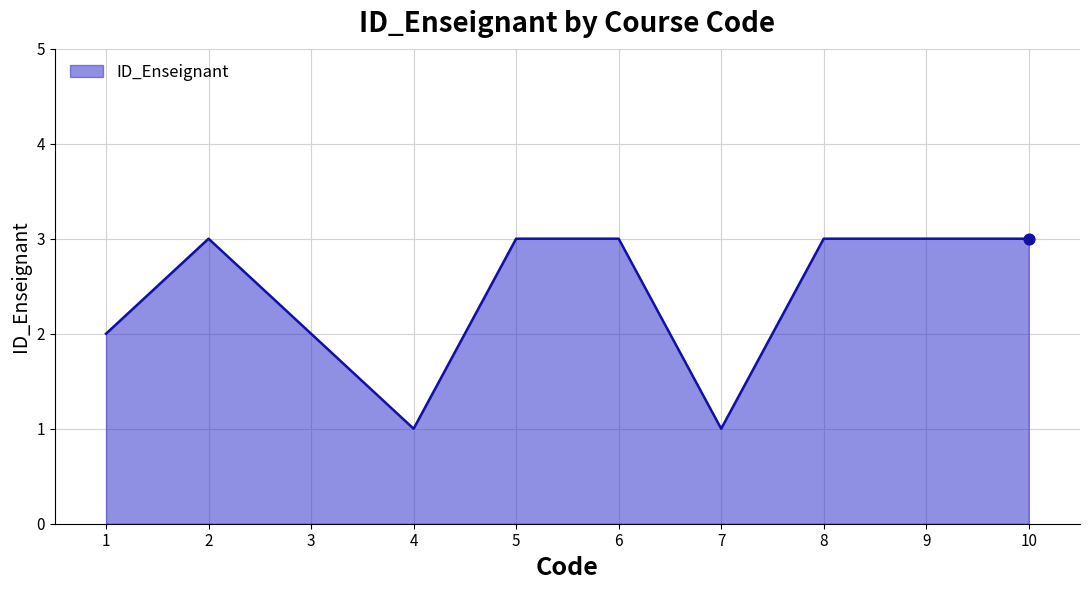

Approximately how many times larger is the value at 7 compared to 2?

0.3